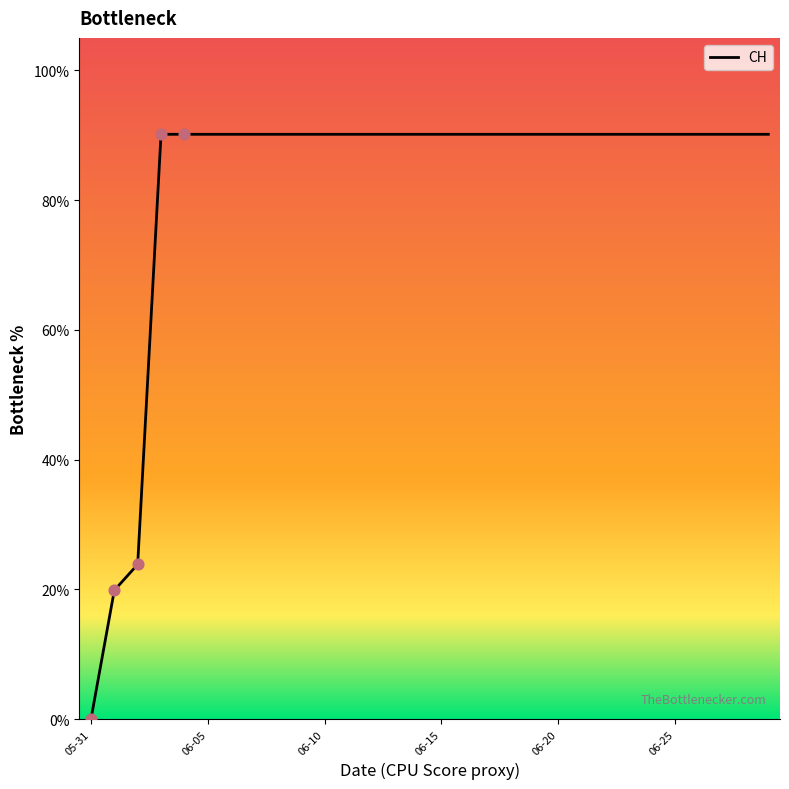

What is the difference between the maximum and minimum values?

90.1